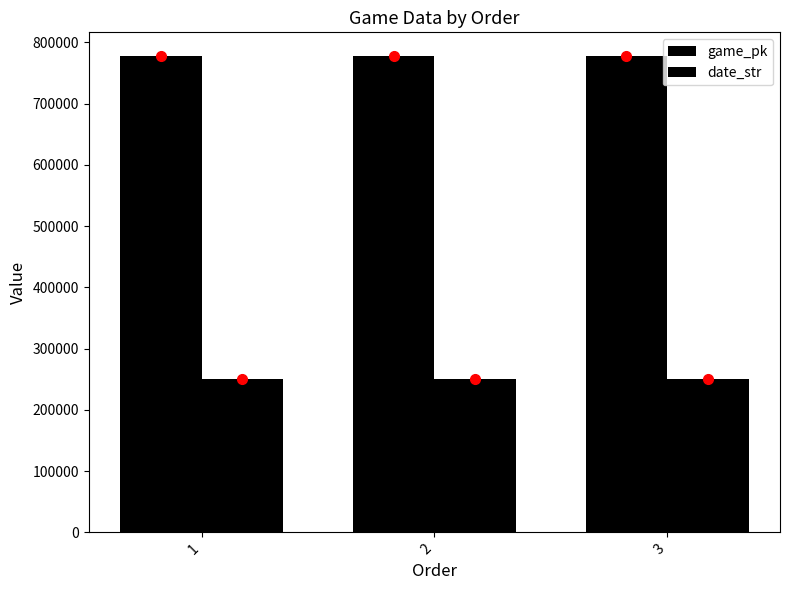

Count the game_pk values in the range 777516 to 777561.

3